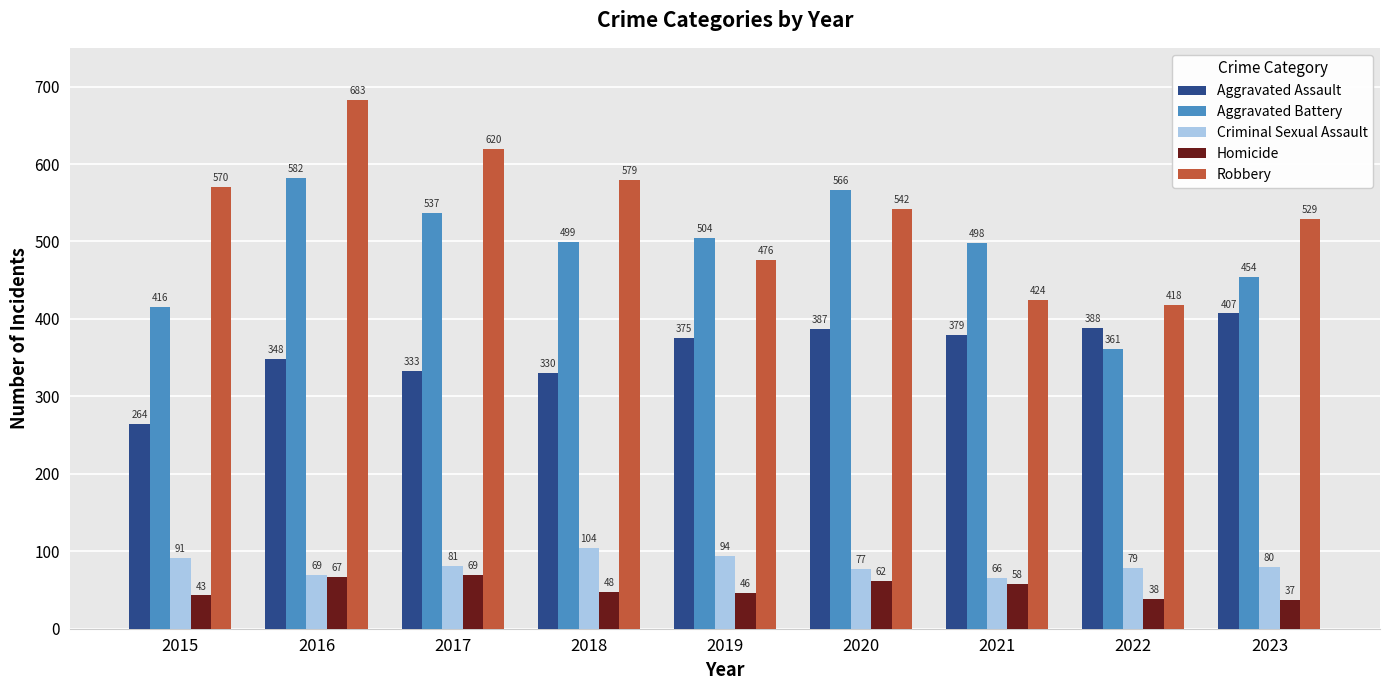

What is the value of the Criminal Sexual Assault bar at the 9th from the left?

80